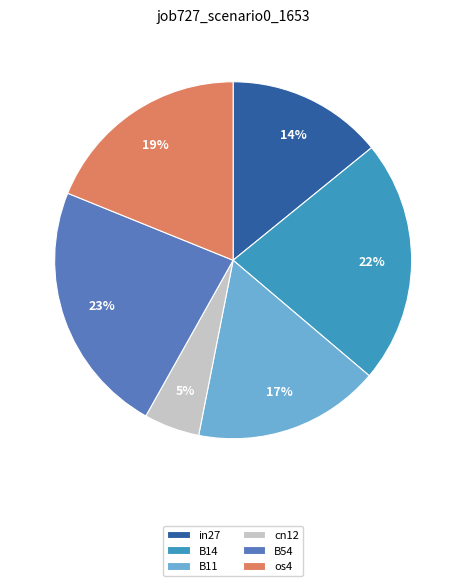

To the nearest percent, what is the difference between the cn12 and in27 slice percentages?

9%